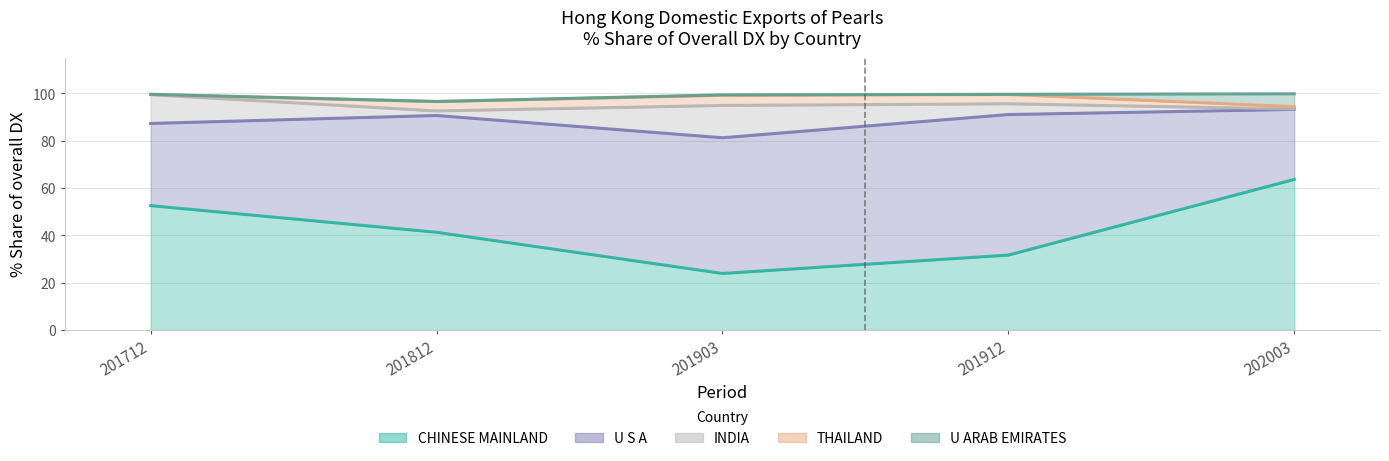

How many values in the THAILAND series exceed 99?

3